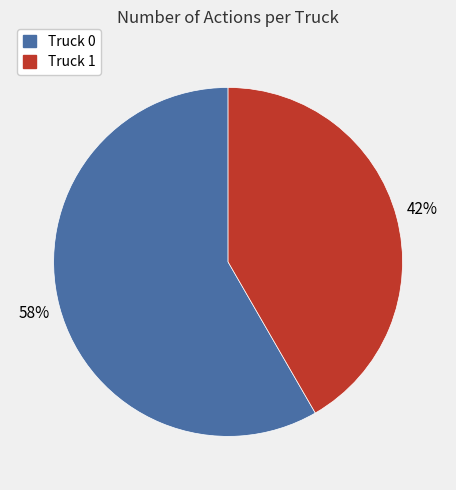

Which slice is the smallest?

Truck 1